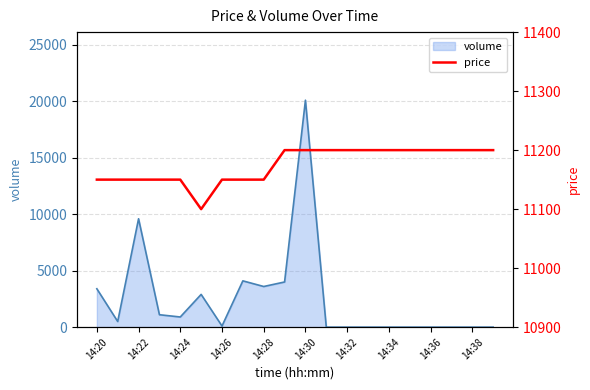

At which label is volume closest to 10050?

14:22